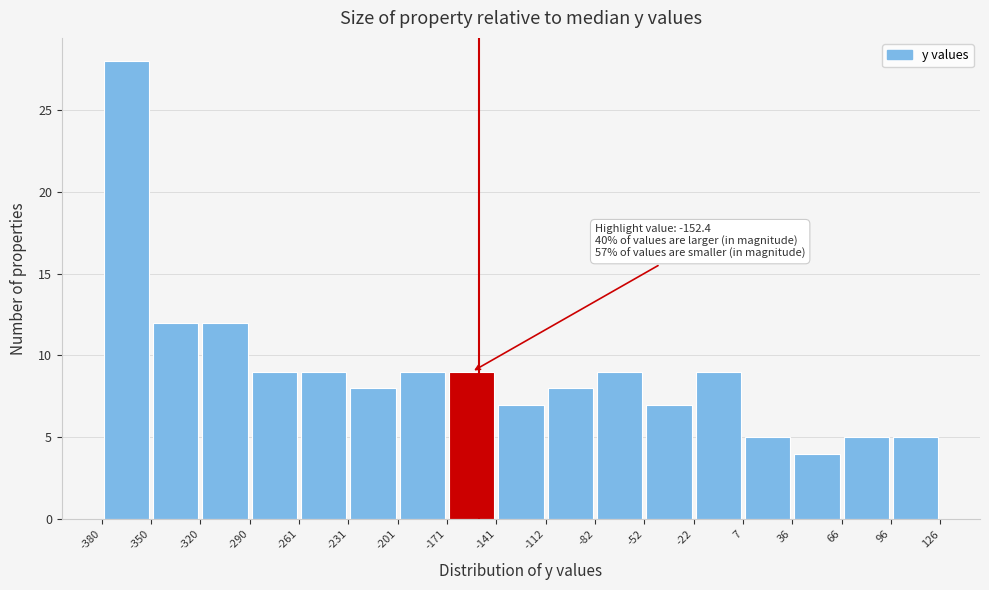

Over which range of the x-axis is the bar tallest?

-380 to -350